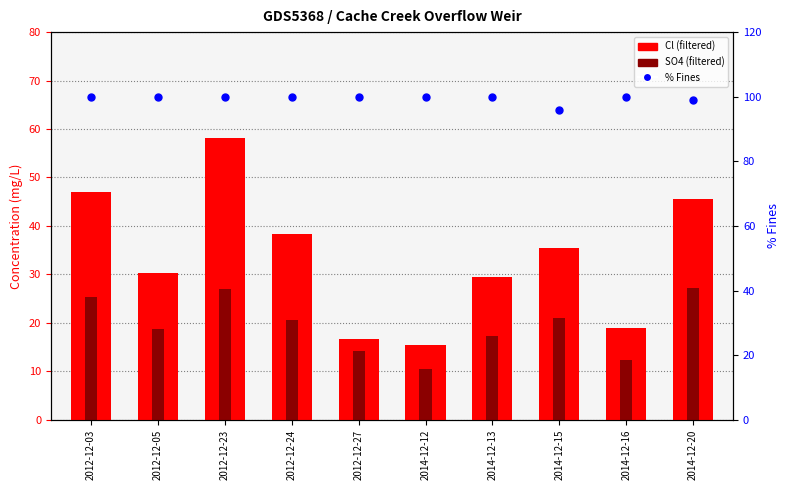

At how many categories does at least one series exceed 76?

10